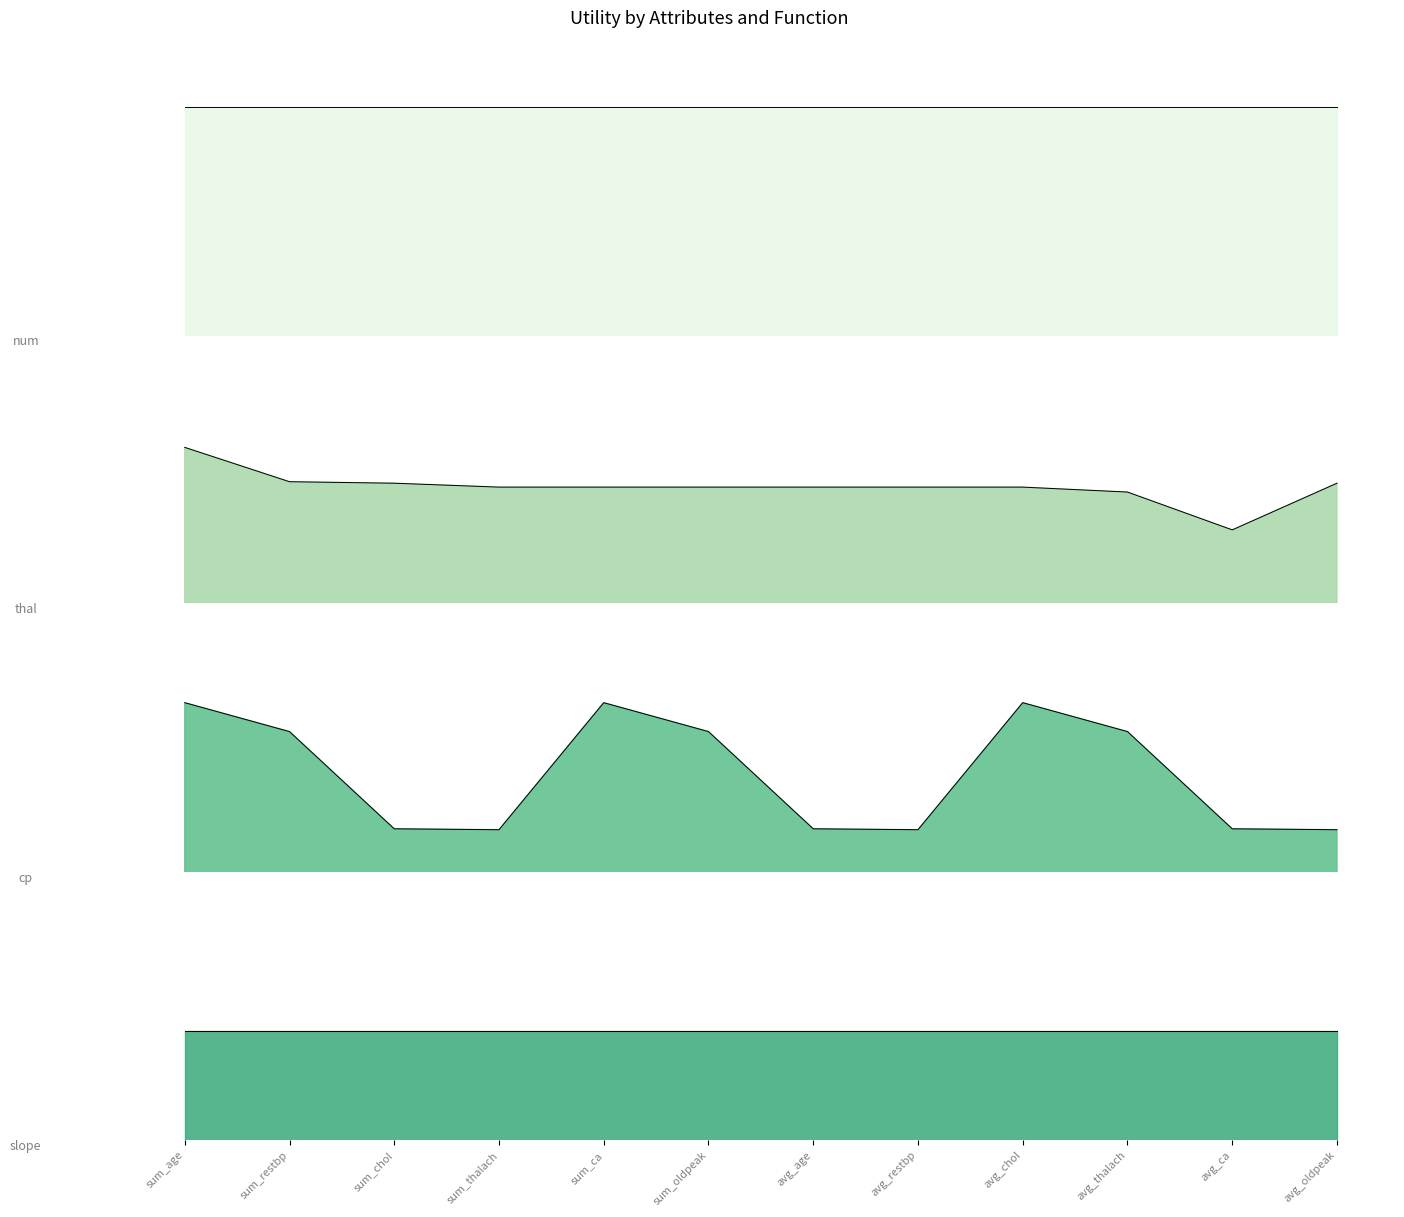

The value of cp at sum_age is 1.4. True or false?

False